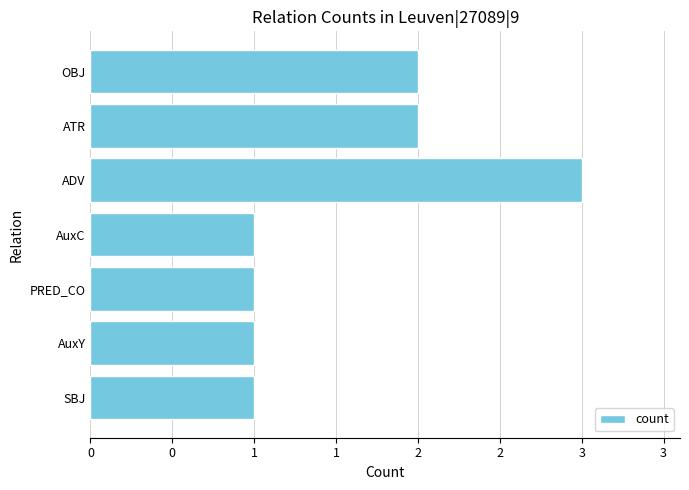

Are the bars horizontal?

Yes